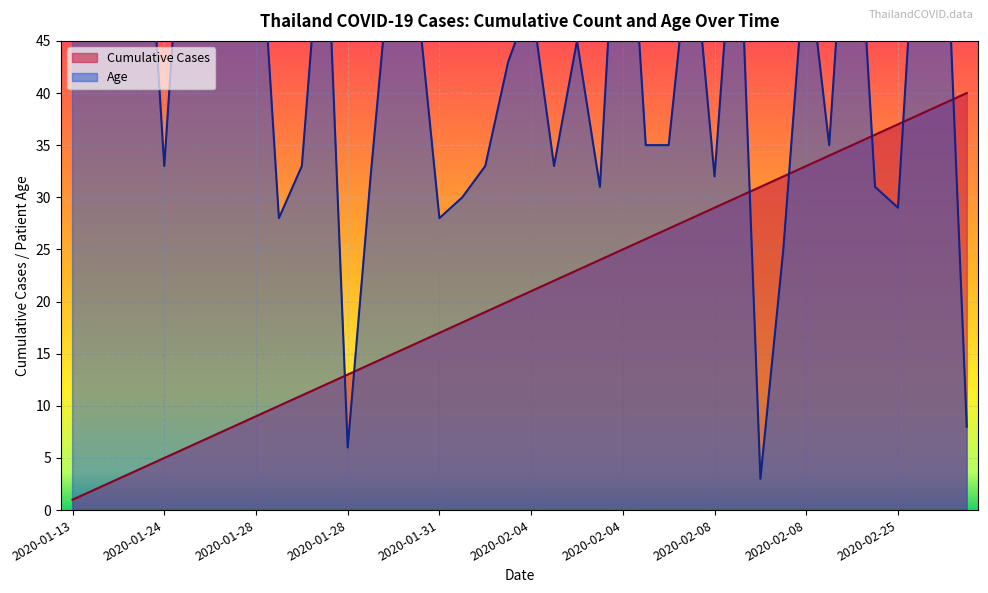

What is the sum of all Cumulative Cases values?

820